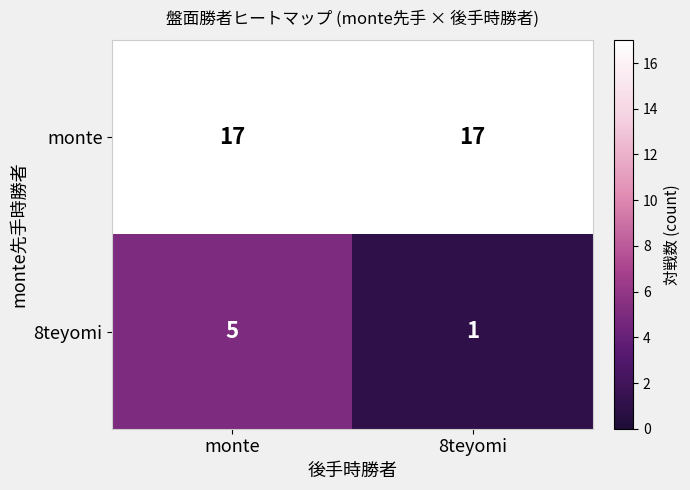

What is the difference between the highest and lowest values at 8teyomi?

16